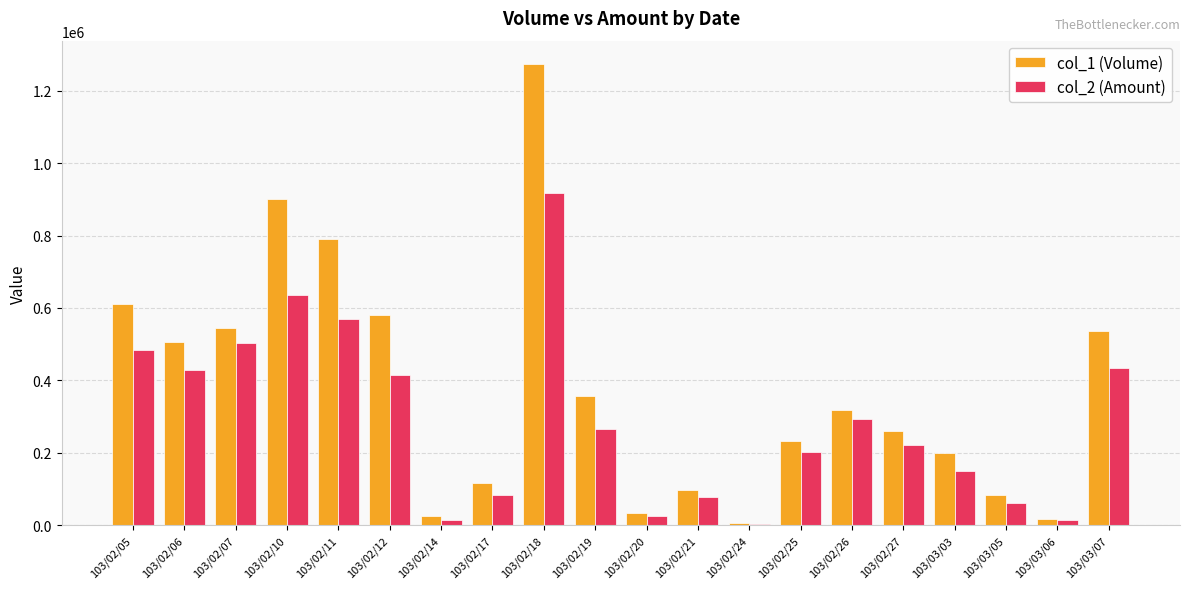

What are all the series names shown in the legend?

col_1 (Volume), col_2 (Amount)